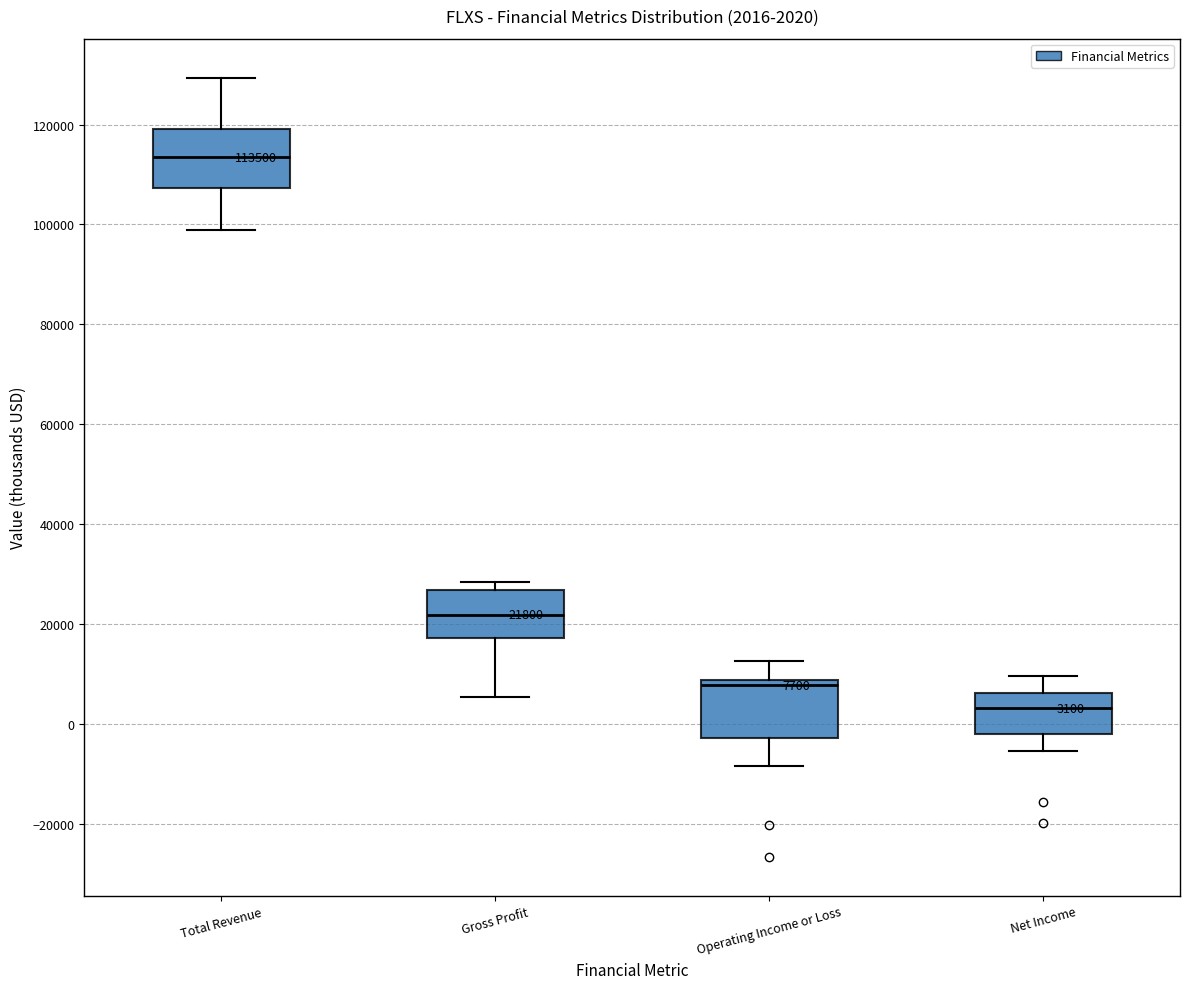

Which box has the highest median line?

Total Revenue